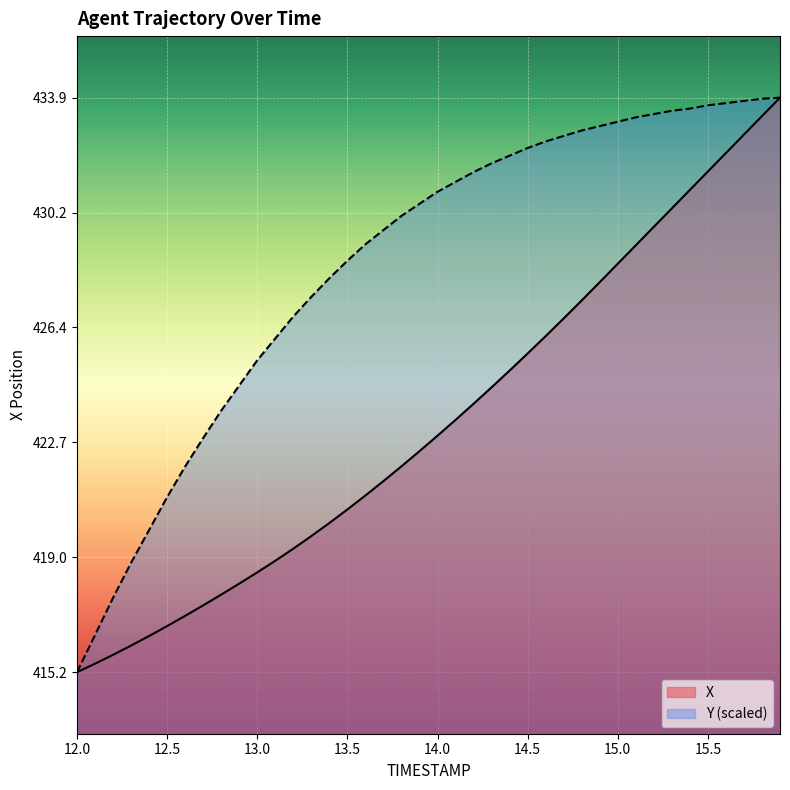

True or false: X has more than 2 interior local peaks.

False